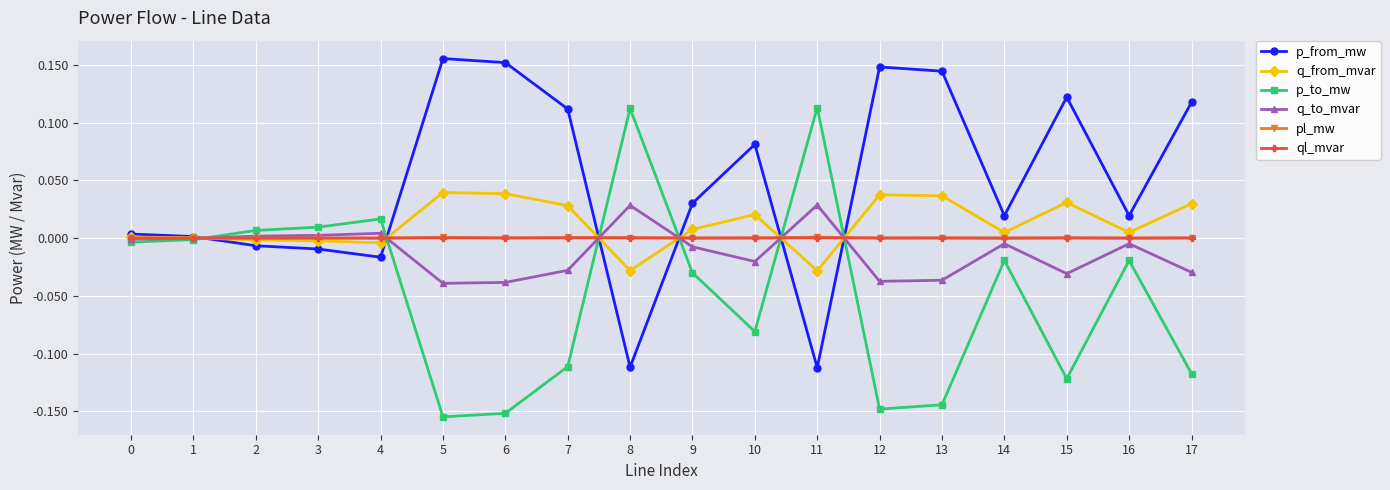

The q_to_mvar series shows 0.0 at 4. True or false?

True